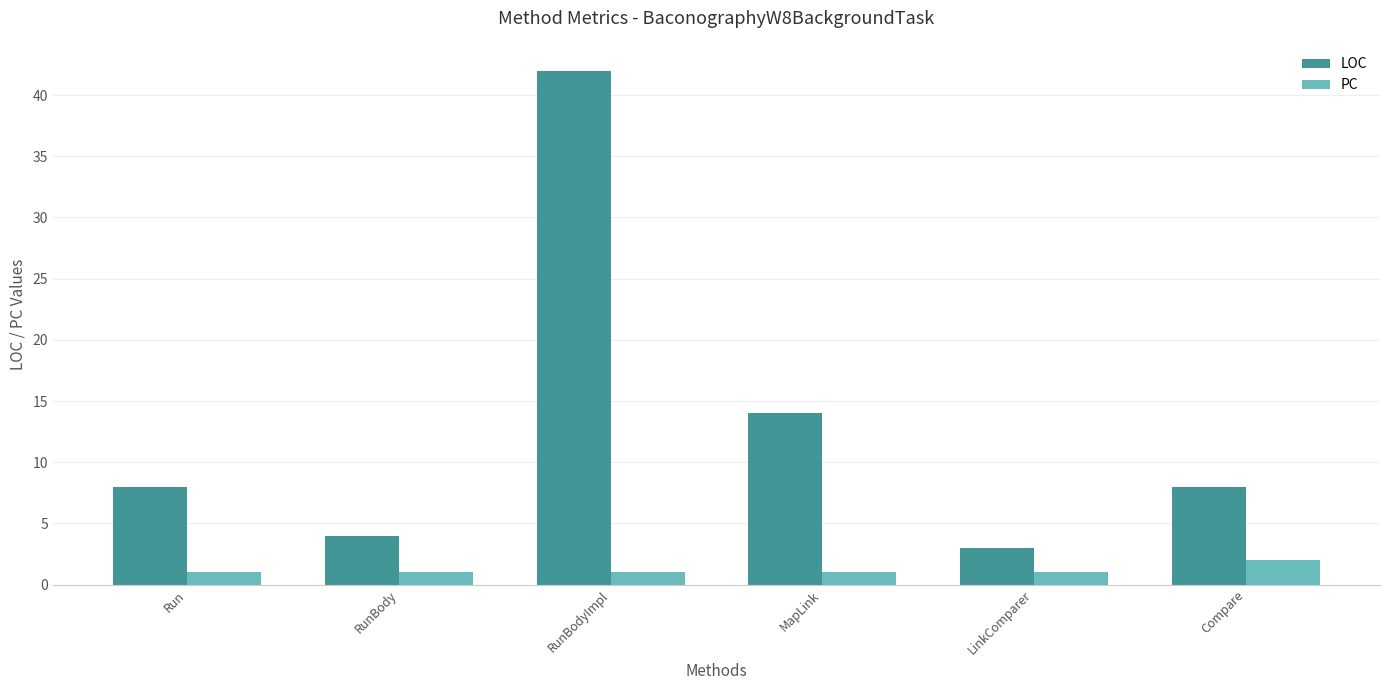

What is the total value across all series at RunBodyImpl?

43